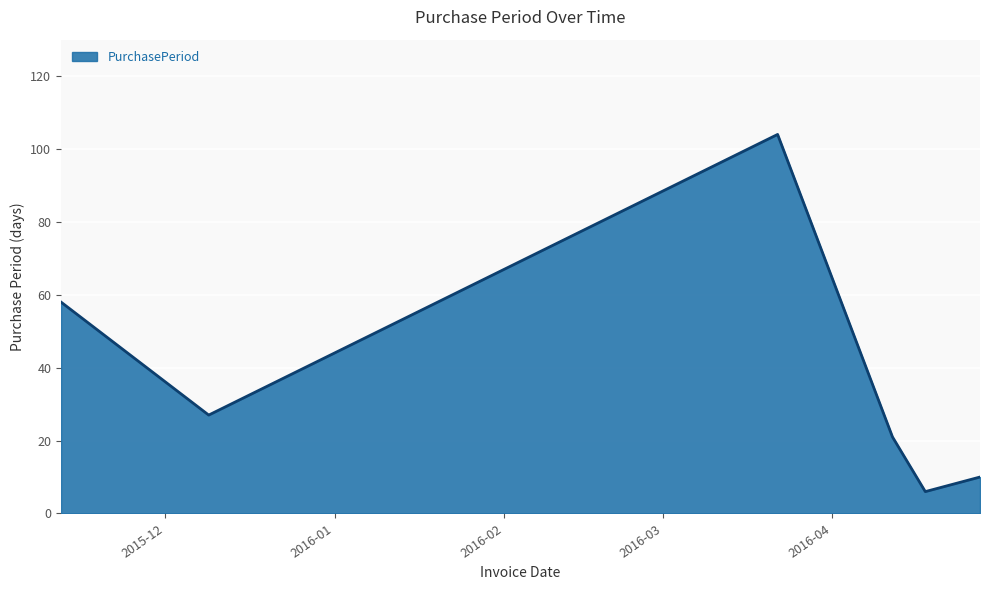

True or false: there are more than 2 points higher than both neighbors.

False